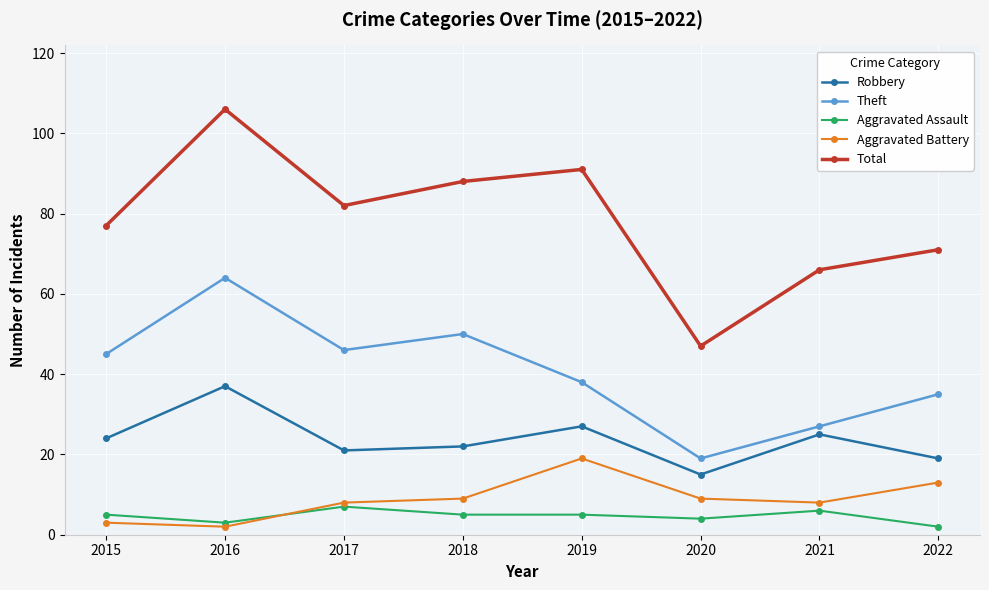

True or false: Aggravated Assault has more than 1 interior local peaks.

True